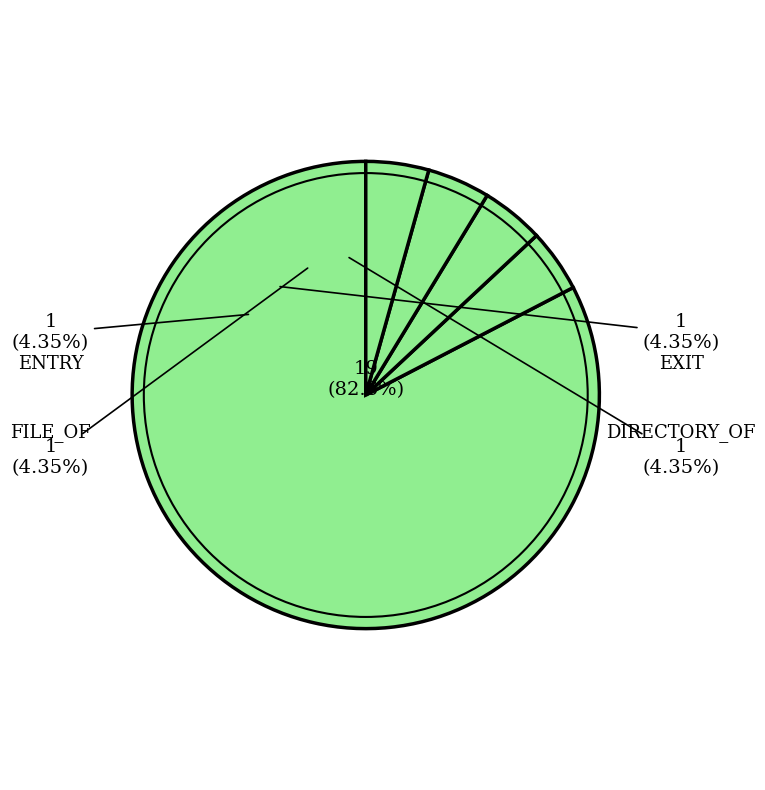

What percentage is the DIRECTORY_OF slice, to the nearest percent?

4%